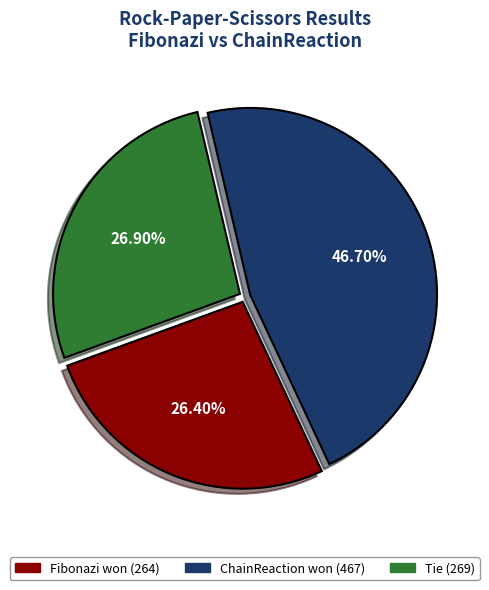

How many slices are in this pie chart?

3